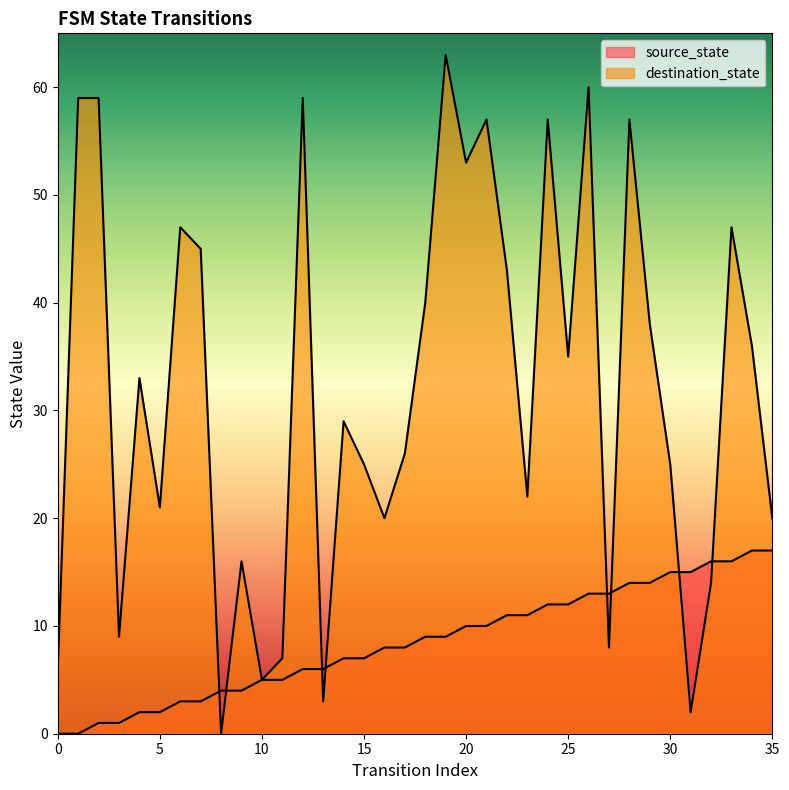

Rank the series at 19 from highest to lowest value.

destination_state, source_state